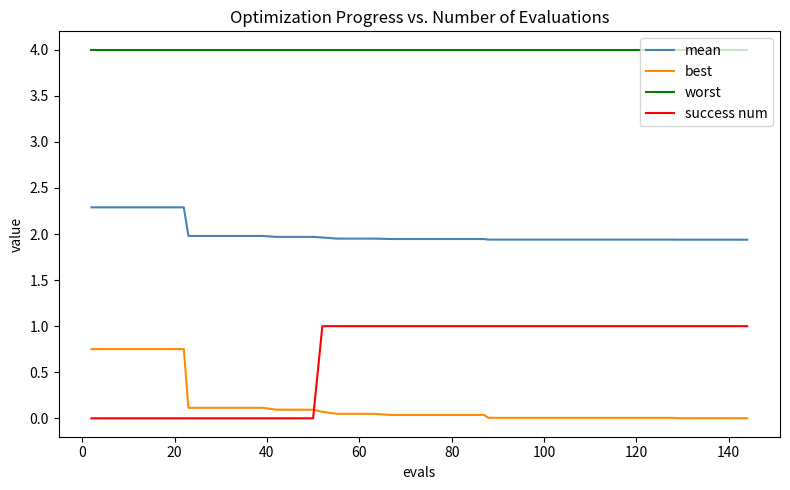

Does the chart display data point markers on the line(s)?

No